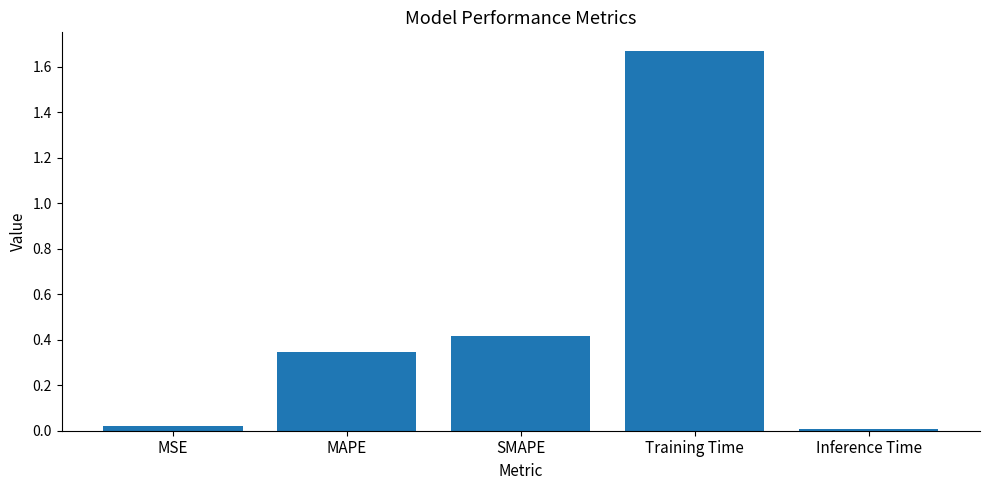

What position from the left is MAPE?

2